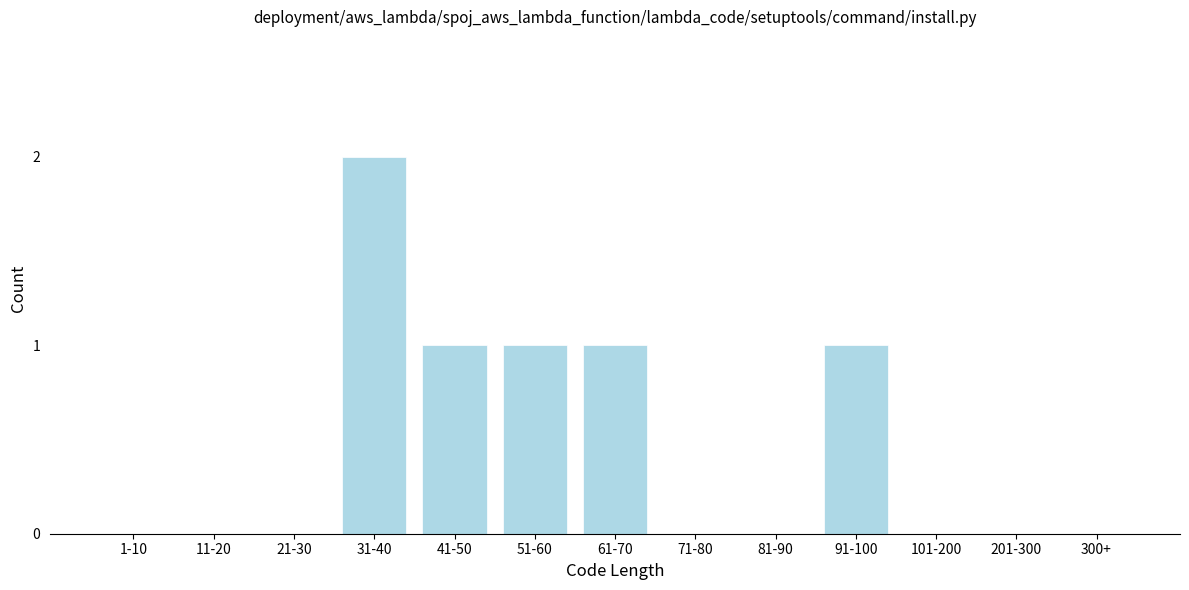

Reading left to right, transcribe all the data shown in this chart.

1-10=0	11-20=0	21-30=0	31-40=2	41-50=1	51-60=1	61-70=1	71-80=0	81-90=0	91-100=1	101-200=0	201-300=0	300+=0